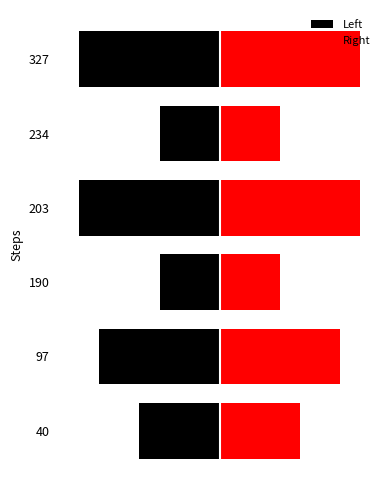

What is the difference between the maximum and second lowest values in the Left series?

4